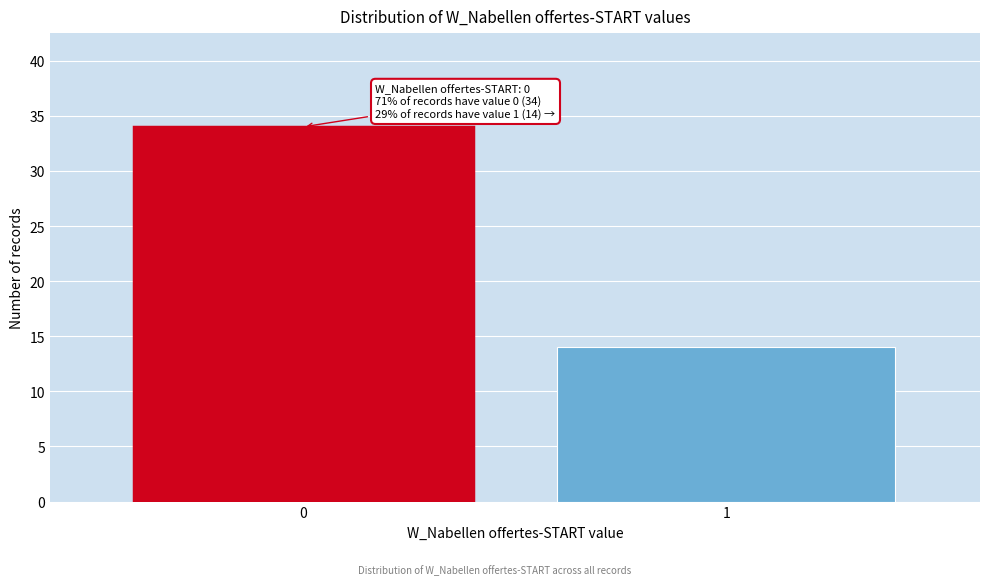

Reading left to right, extract all data points from this chart.

34	14